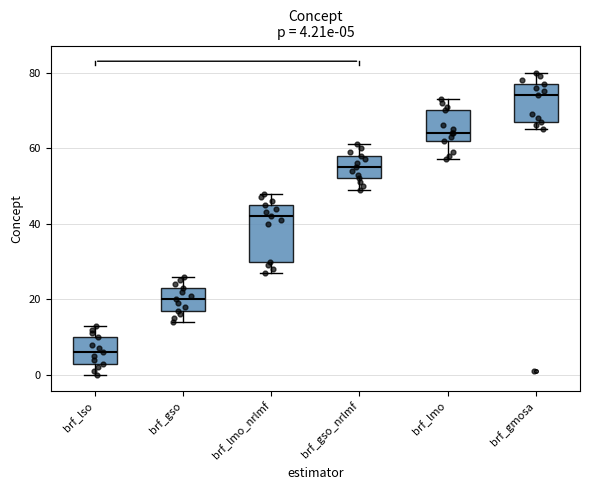

Comparing the boxes themselves (not the whiskers), which one is the tallest?

brf_lmo_nrlmf